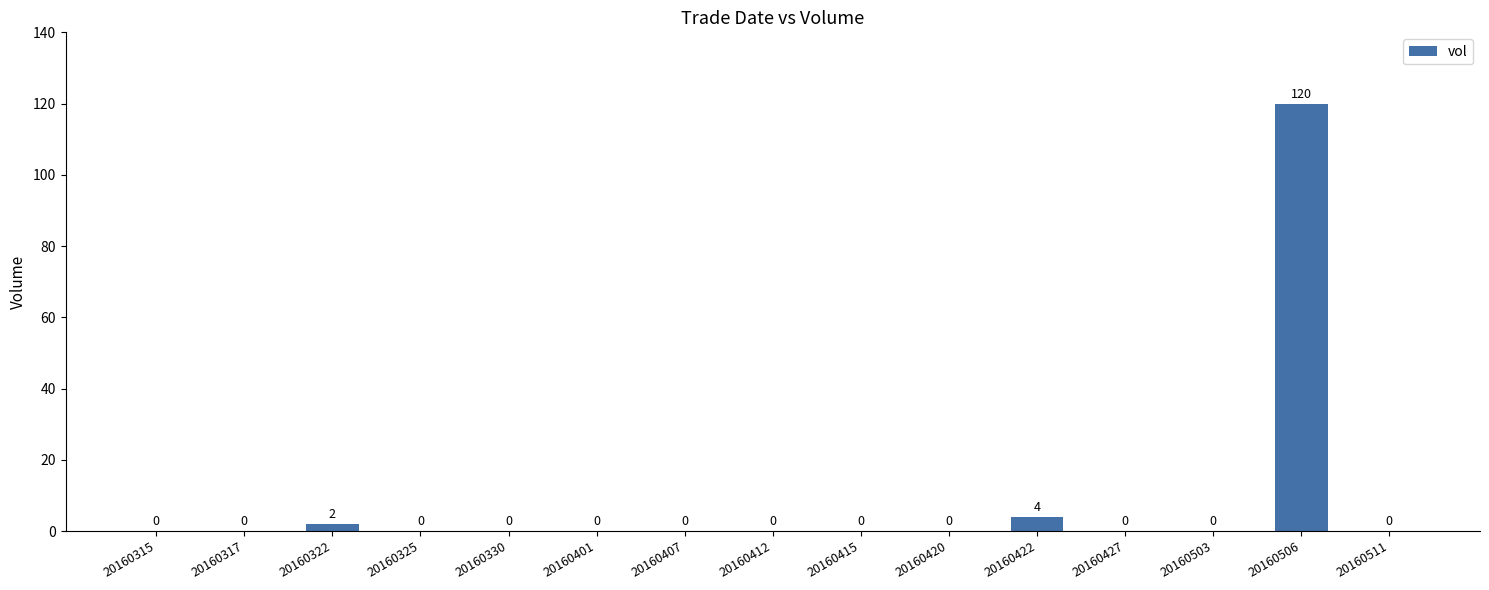

How many positive values are there?

3